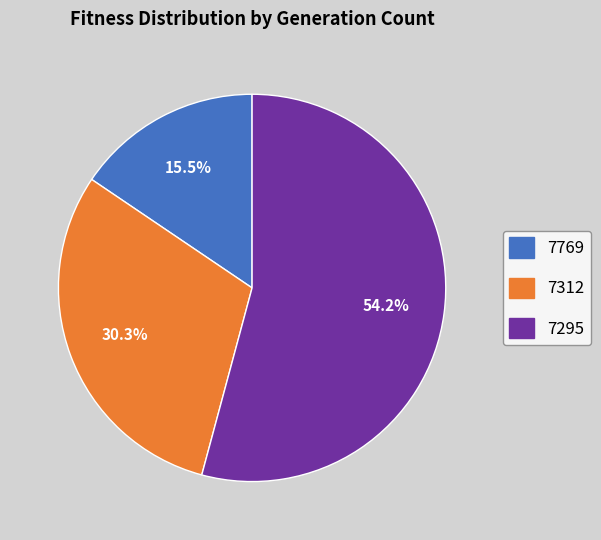

Does 7295 account for over 50% of the chart?

Yes